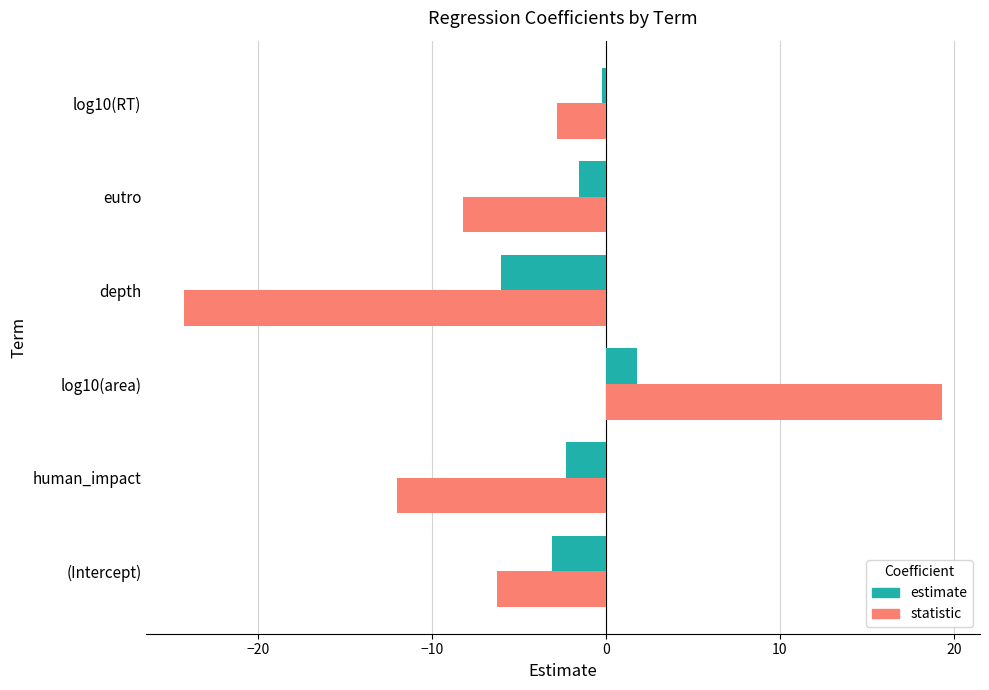

What is the sum of the estimate values at human_impact and (Intercept)?

-5.5